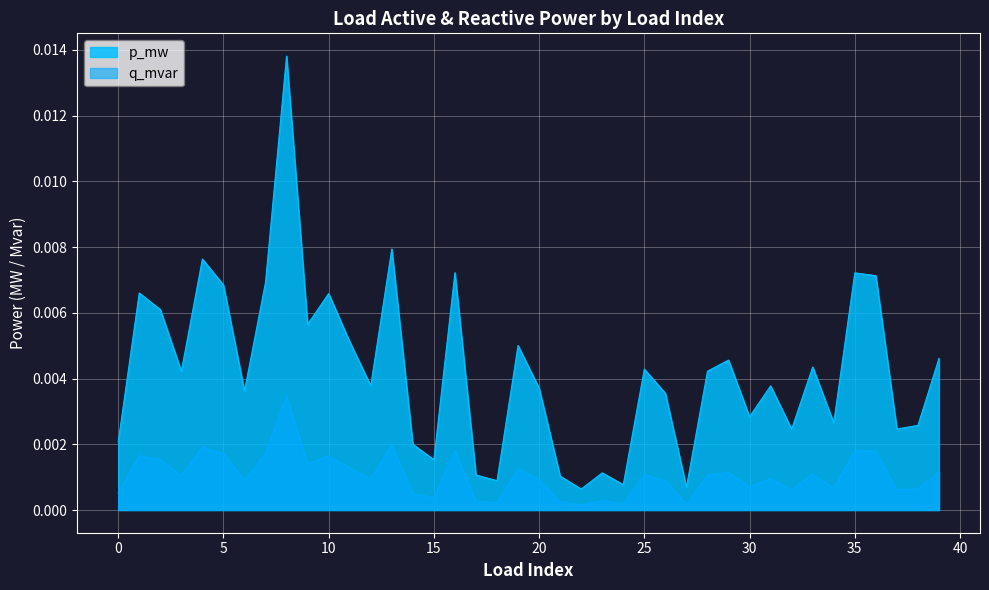

At which category does the data reach its first local peak?

1